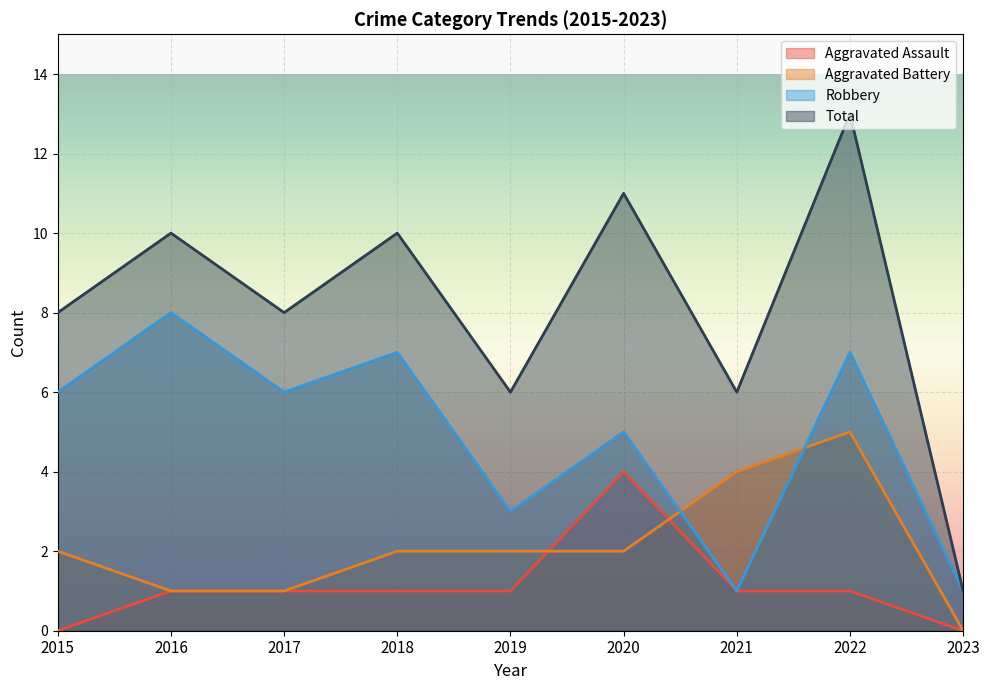

Which series has the largest total across all categories?

Total